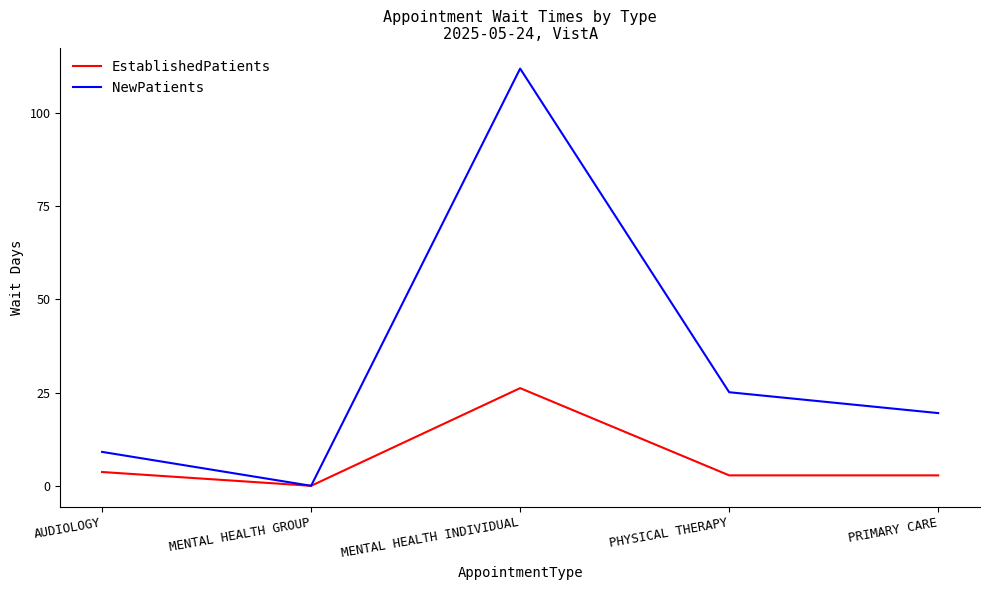

At which category does the chart reach its minimum across all series?

MENTAL HEALTH GROUP